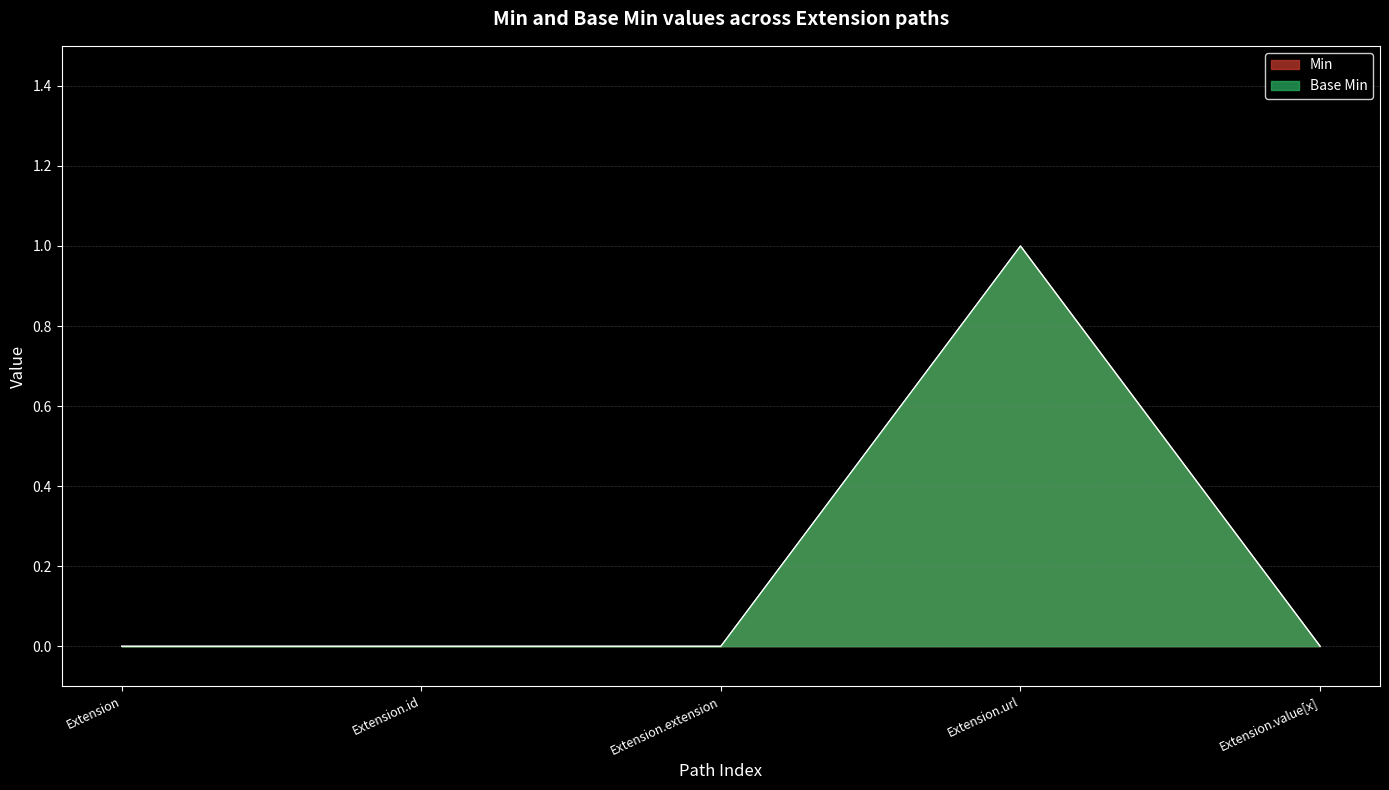

True or false: Min and Base Min intersect in this chart.

False